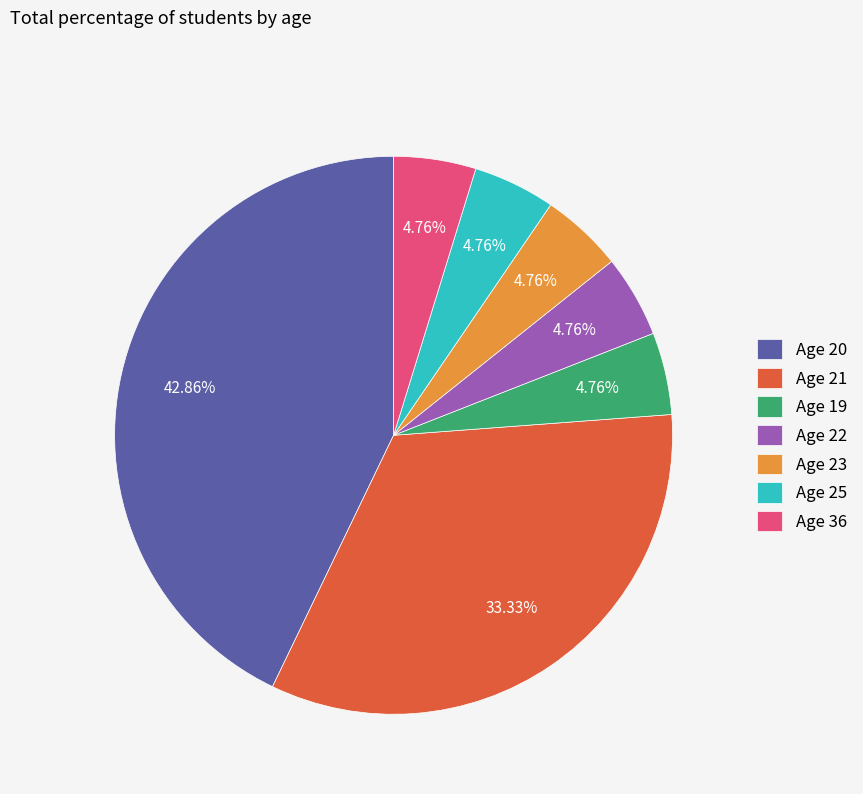

Do Age 20 and Age 23 together represent more than half of the pie?

No